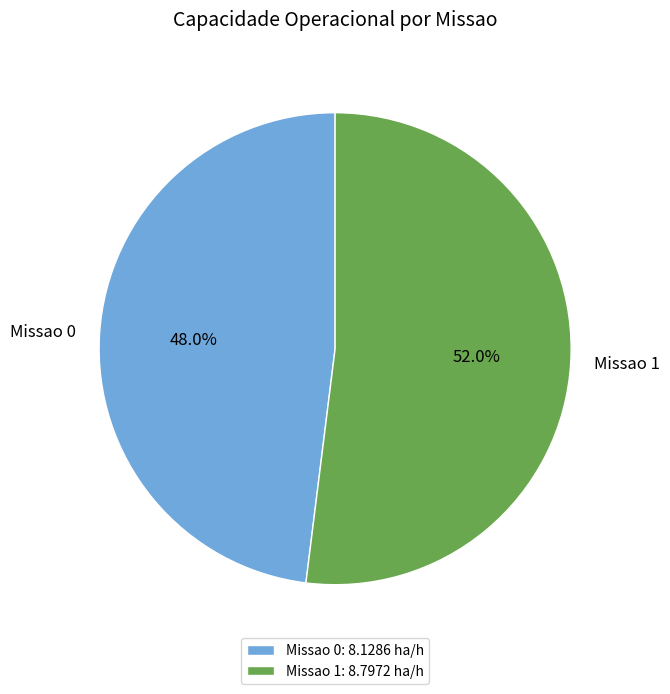

To the nearest percent, what portion does Missao 0 represent?

48%